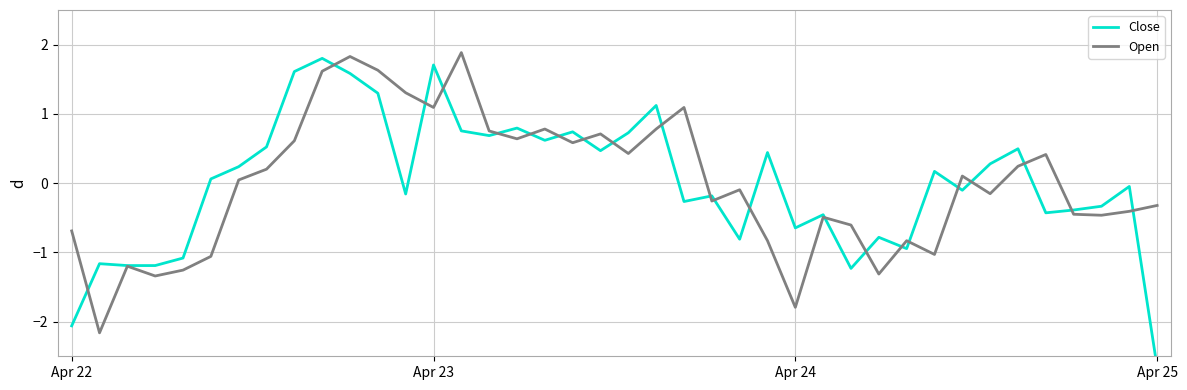

Which series has the largest range (max minus min)?

Close